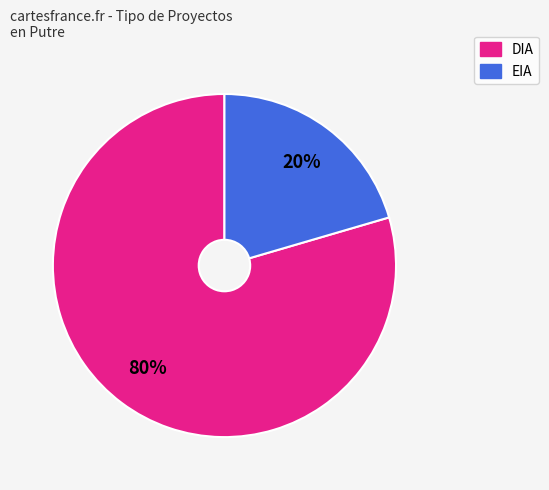

To the nearest percent, what is the average slice percentage?

50%